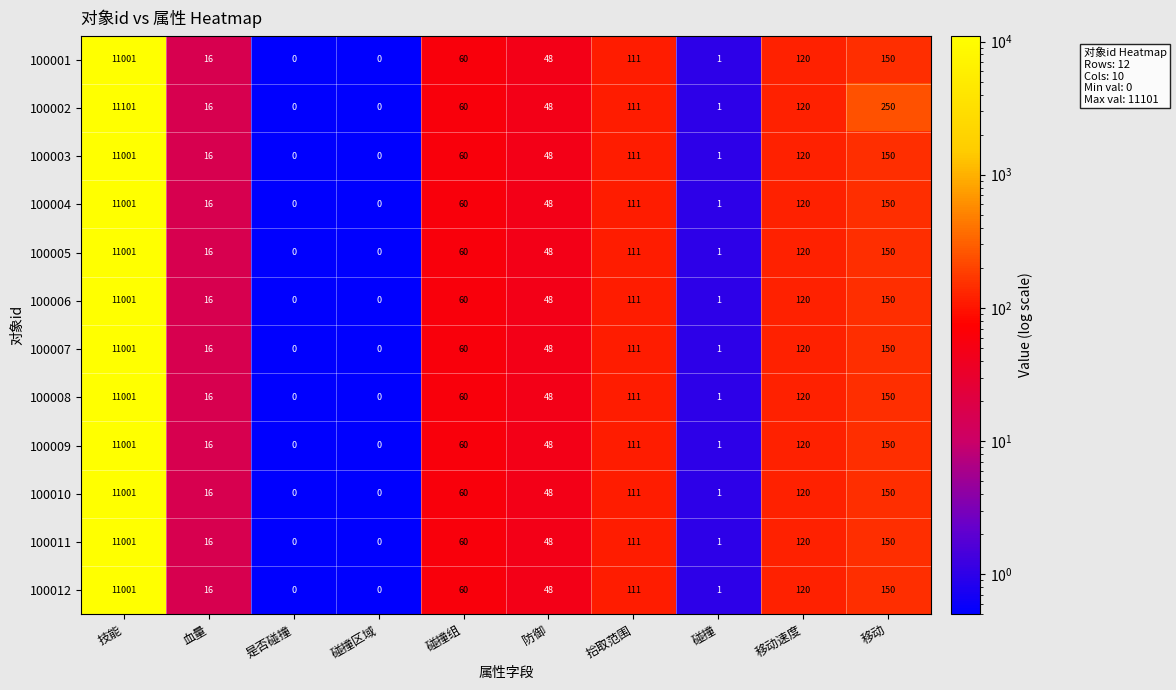

What is the spread (max minus min) of values at 技能?

100